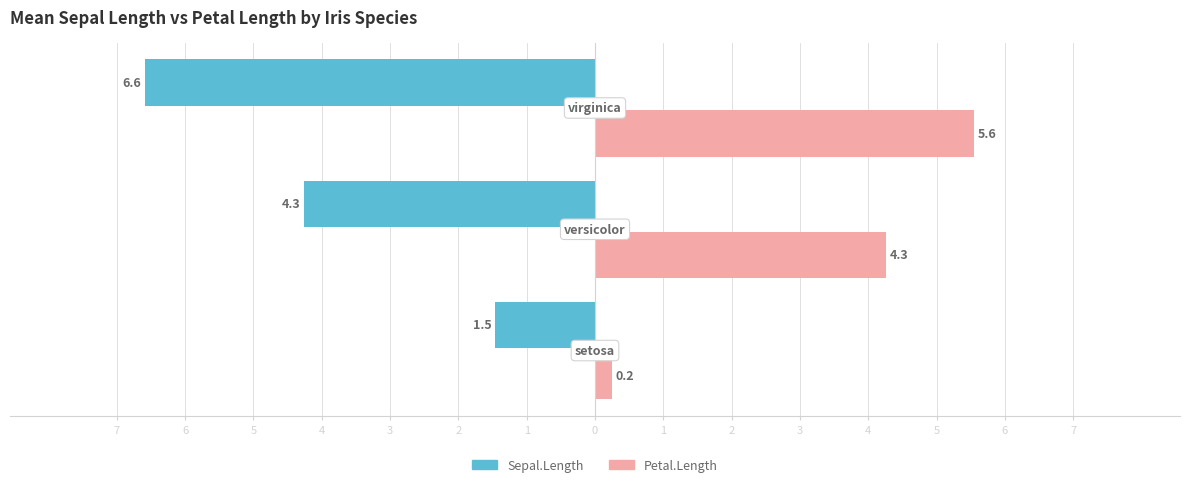

What is the value of the Sepal.Length bar at the 1st from the left?

-1.5